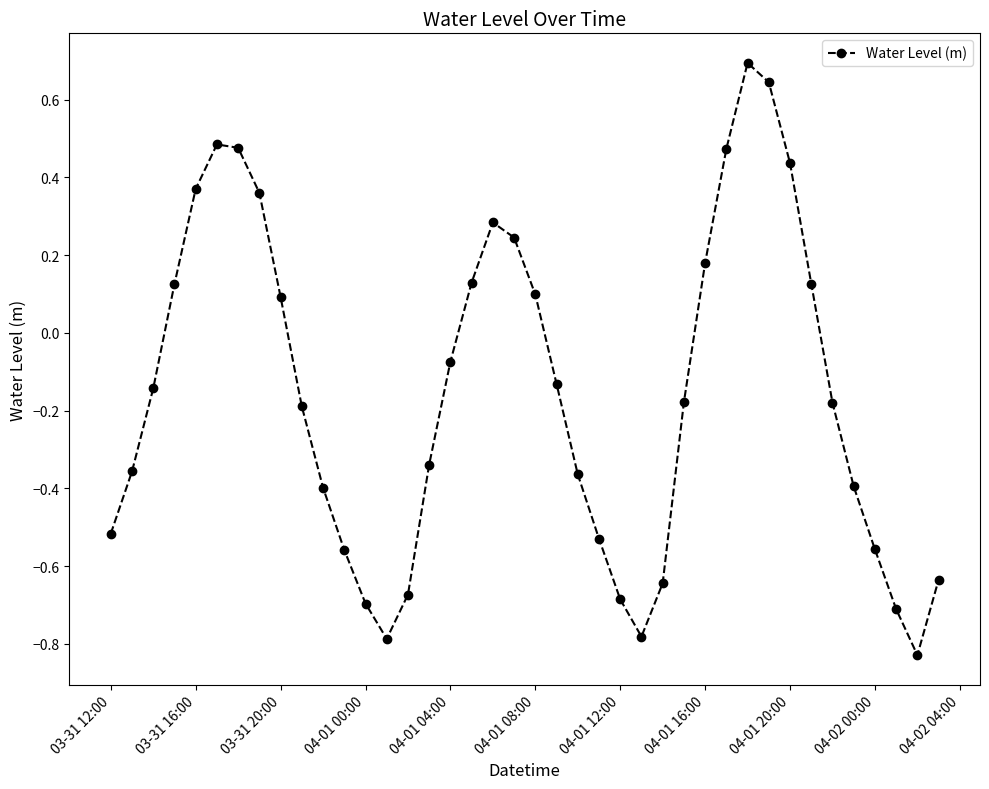

What is the sum of all values?

-6.1